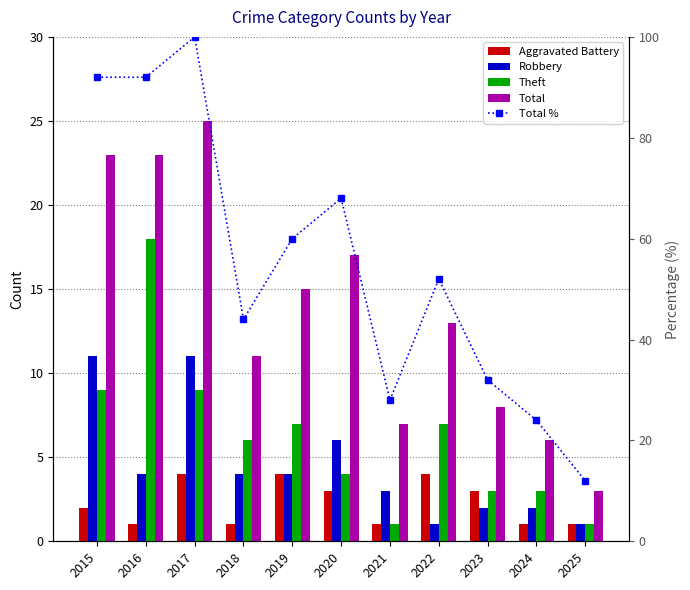

Which category has the highest value in the Total % series?

2017